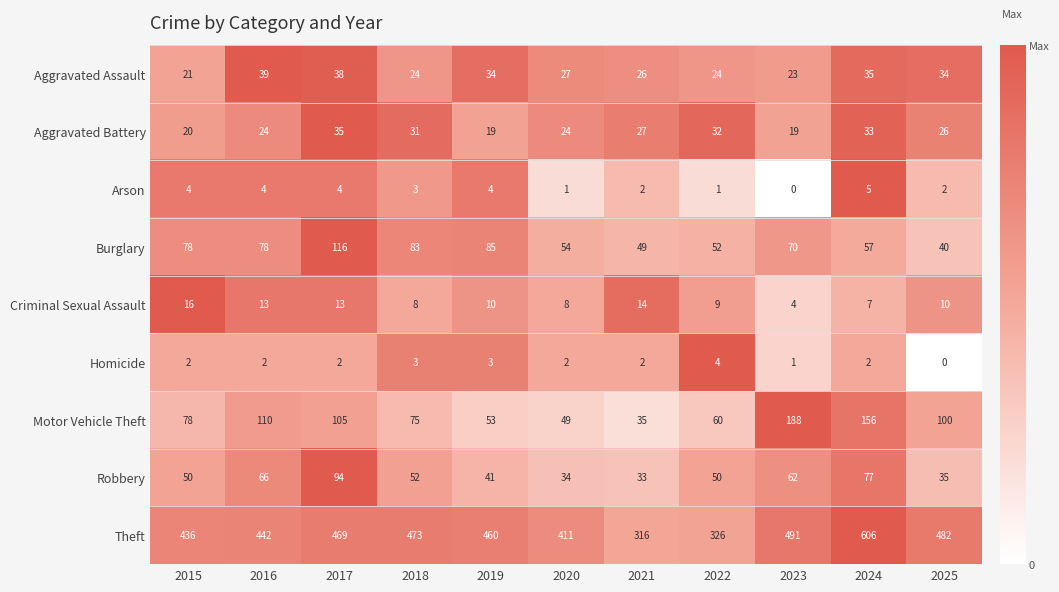

True or false: Burglary has a value of 80 at 2017.

False